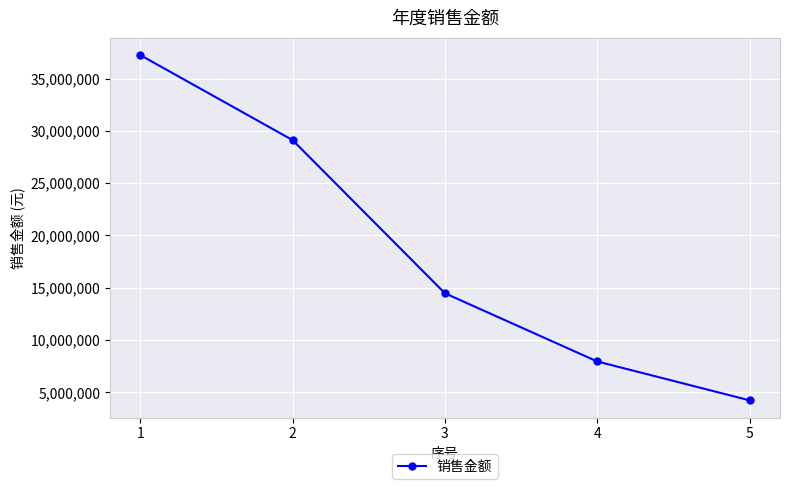

Reading left to right, transcribe all the data shown in this chart.

37253595.9	29119677.5	14470659.3	7947756.7	4230813.4